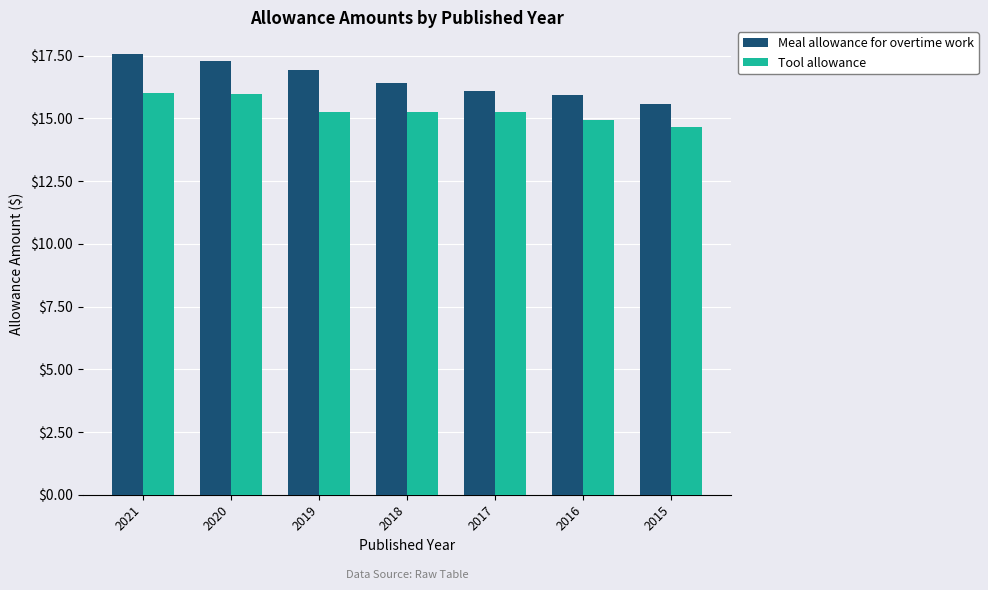

How many data points in Meal allowance for overtime work are less than 16?

2